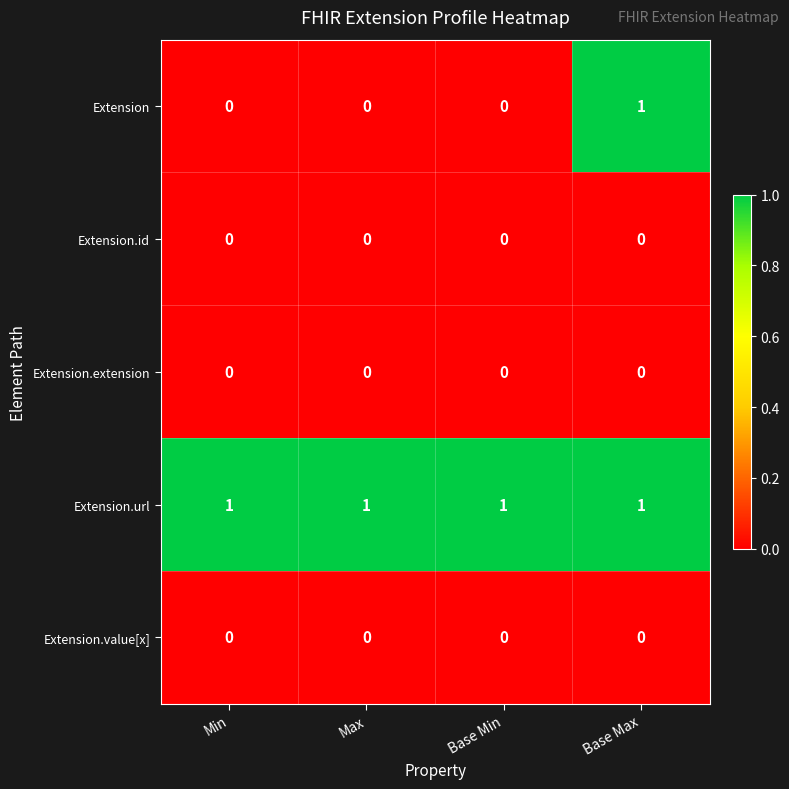

Is the value of Extension.id at Base Max greater than the value of Extension.url at Base Min?

No